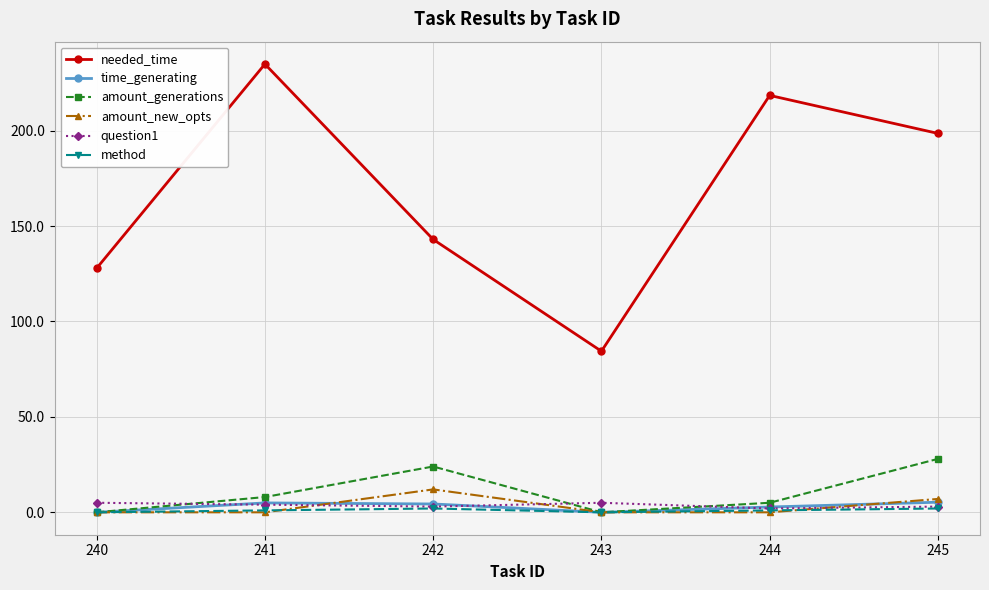

True or false: method and needed_time cross at least once.

False